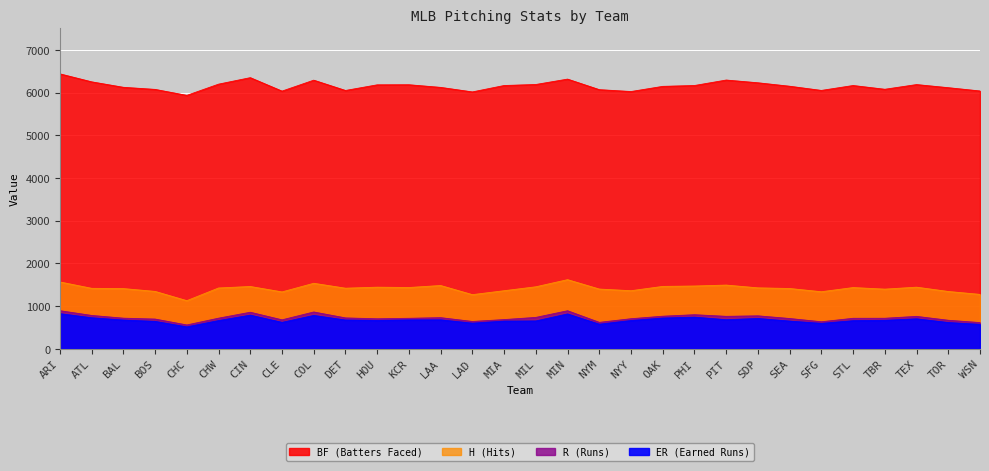

Reading left to right, extract all data points from this chart.

ER: 821	725	671	640	511	659	786	617	779	672	663	674	676	598	646	650	814	574	660	718	739	679	708	647	593	656	665	700	613	570
H: 1563	1414	1408	1342	1125	1422	1457	1330	1532	1417	1441	1433	1480	1266	1358	1450	1617	1397	1358	1459	1468	1490	1425	1410	1334	1432	1395	1441	1340	1272
R: 890	779	715	694	556	715	854	676	860	721	701	712	727	638	682	733	889	617	702	761	796	758	770	707	631	712	713	757	666	612
BF: 6437	6250	6122	6073	5933	6196	6348	6033	6289	6048	6180	6182	6120	6014	6164	6188	6314	6067	6023	6144	6164	6292	6228	6147	6049	6164	6076	6186	6113	6036